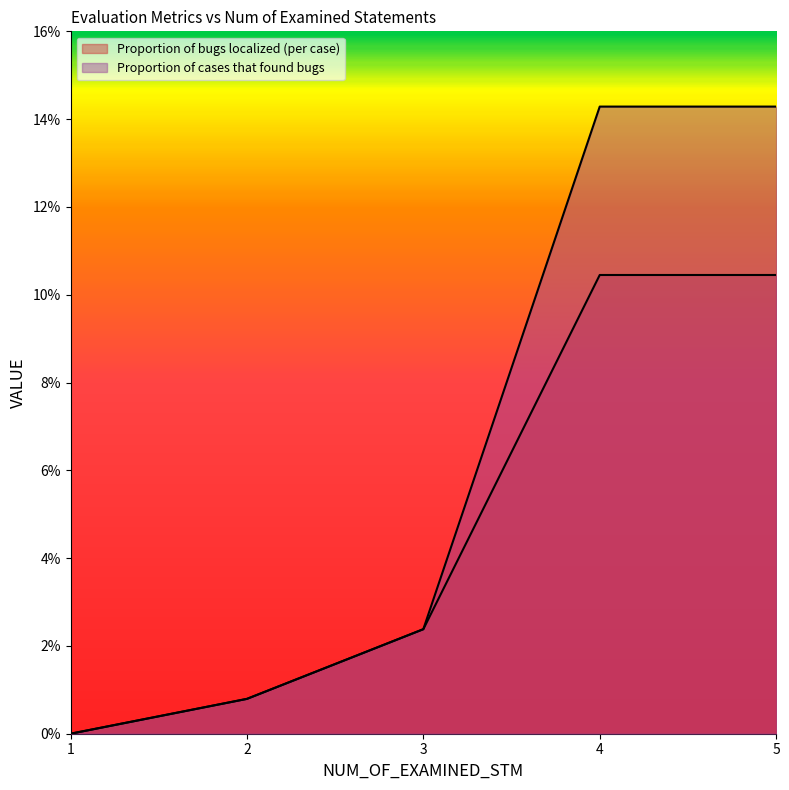

Reading left to right, extract all data points from this chart.

Proportion of bugs localized (per case): 1=0.0	2=0.0	3=0.0	4=0.1	5=0.1
Proportion of cases that found bugs: 1=0.0	2=0.0	3=0.0	4=0.1	5=0.1